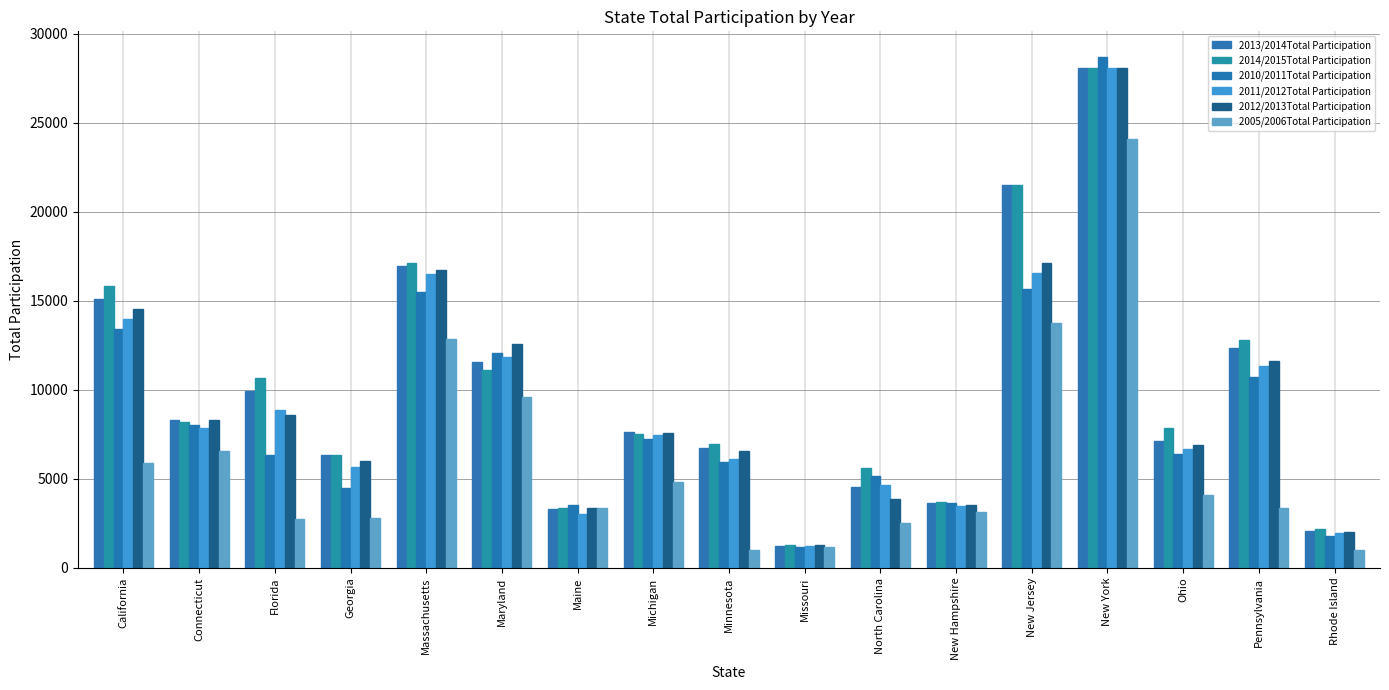

How many groups of bars are there?

17